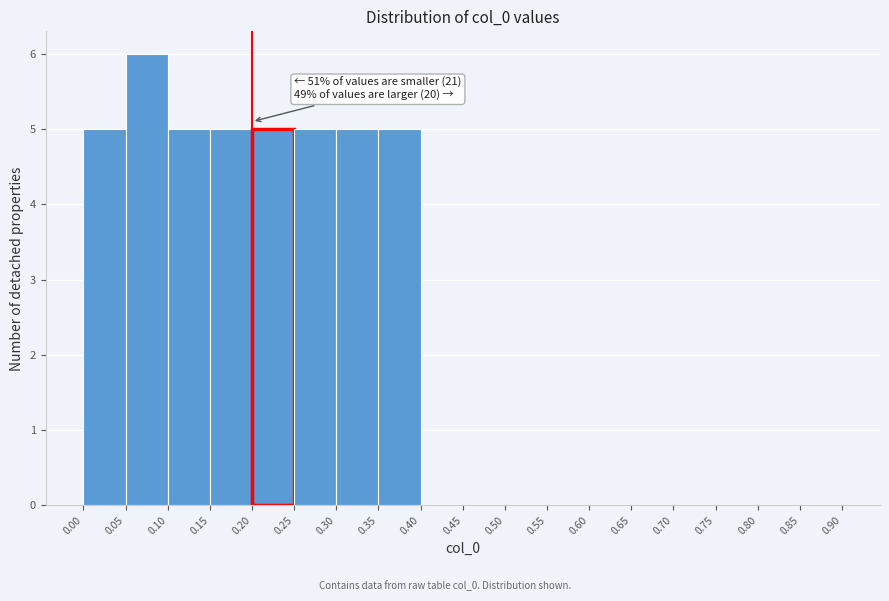

Which range on the x-axis has the tallest bar?

0.05 to 0.10